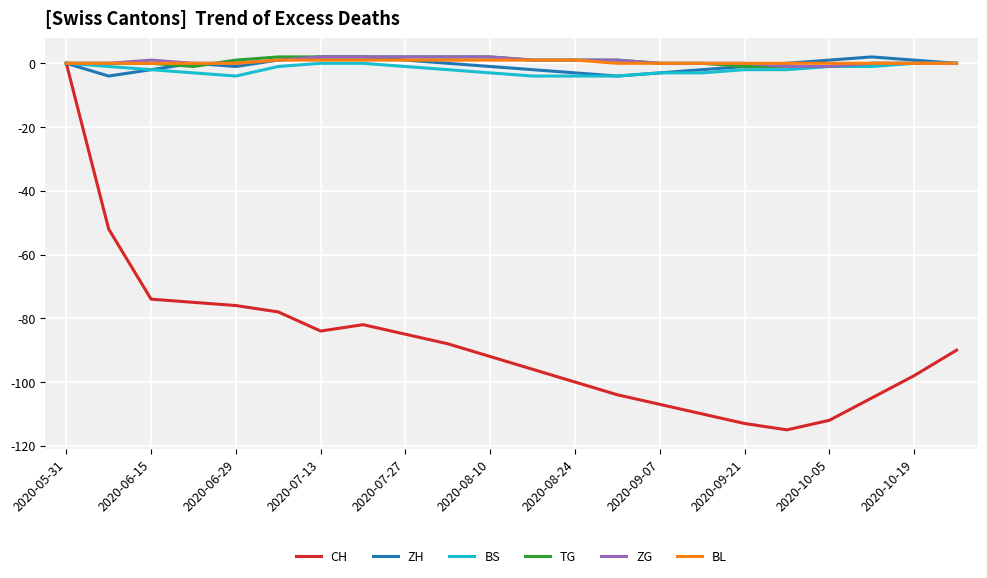

Which series has the largest range (max minus min)?

CH